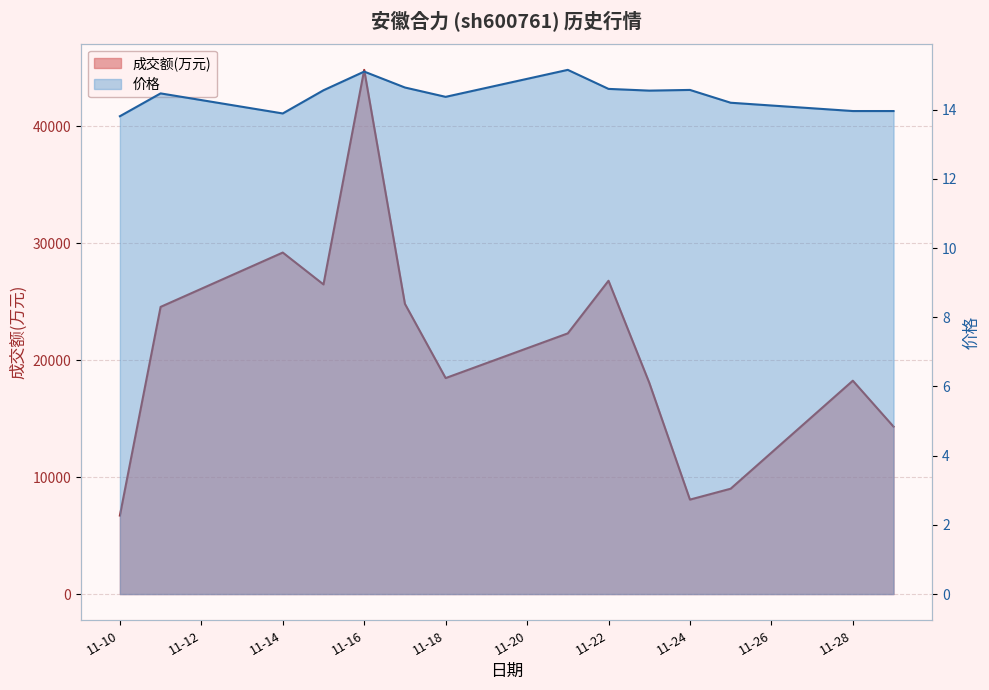

In 成交额(万元), how many points are higher than both neighbors (excluding endpoints)?

4